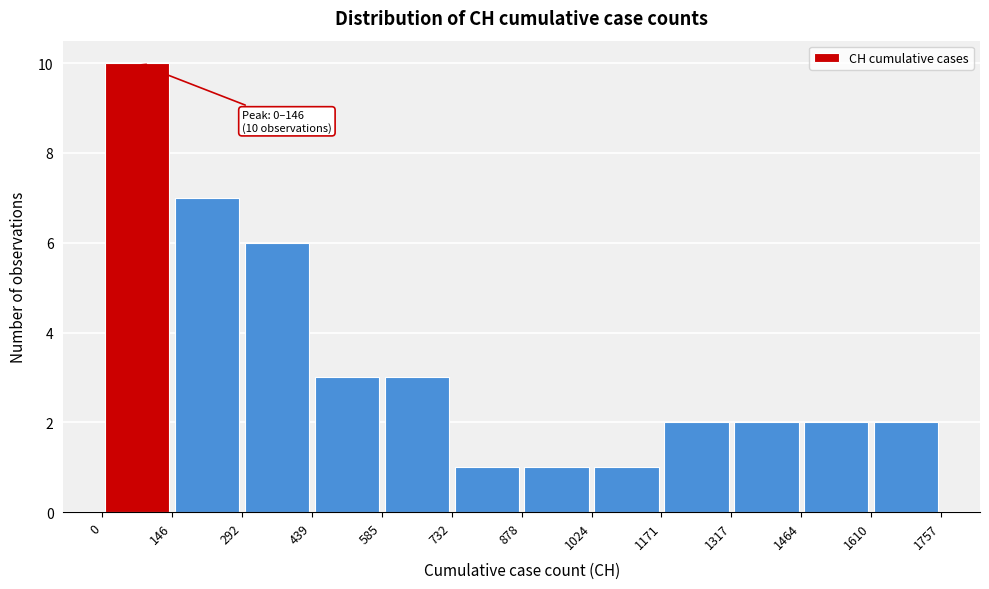

Over which range of the x-axis is the bar tallest?

0 to 146